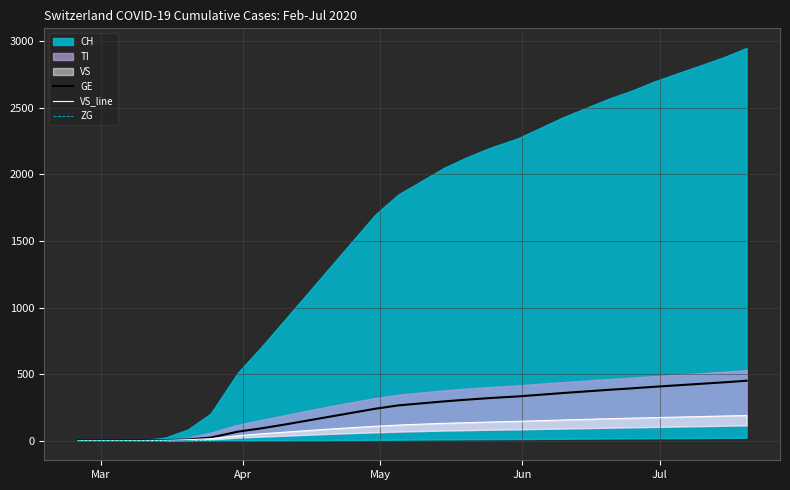

What is the difference between the maximum and second lowest values in the VS_line series?

189